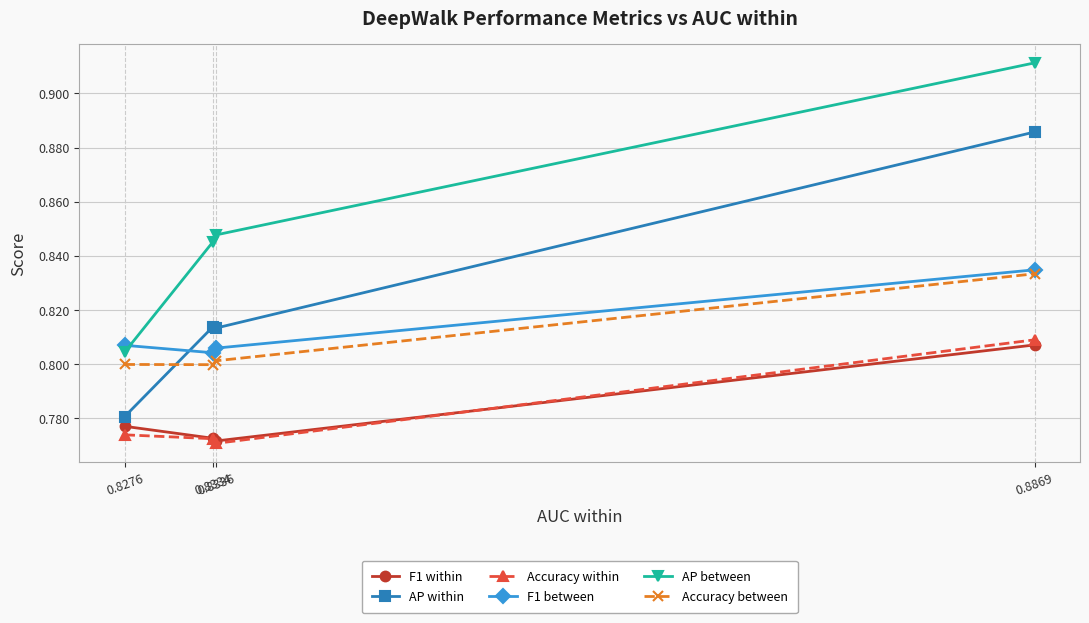

Count the AP within values in the range 0 to 1.

4